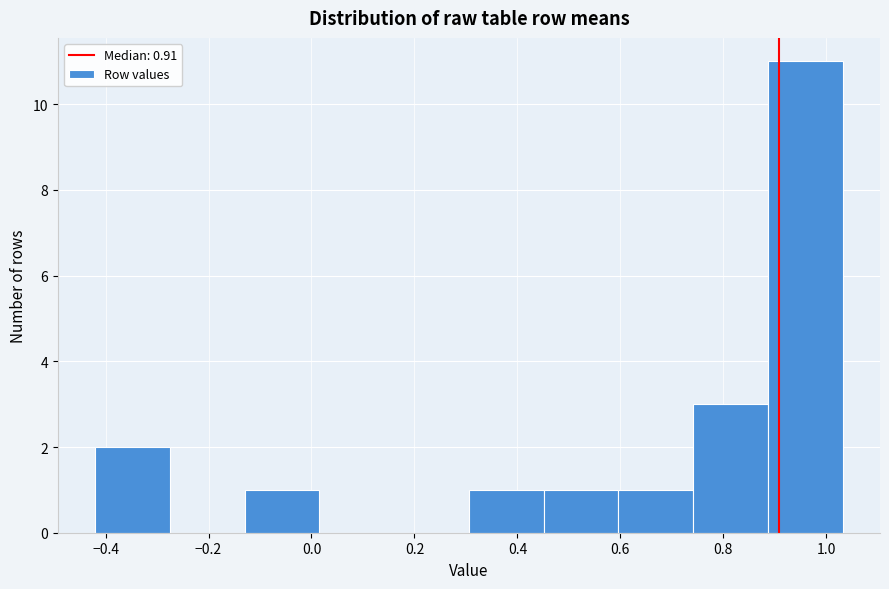

Reading left to right, list every bar in this chart as the range it spans on the x-axis followed by its height. Neither the bar edges nor the heights are printed on the chart, so give them approximately, as read against the axes.

-0.42 to -0.28: 2
-0.28 to -0.12: 0
-0.12 to 0.02: 1
0.02 to 0.16: 0
0.16 to 0.30: 0
0.30 to 0.46: 1
0.46 to 0.60: 1
0.60 to 0.74: 1
0.74 to 0.88: 3
0.88 to 1.04: 11